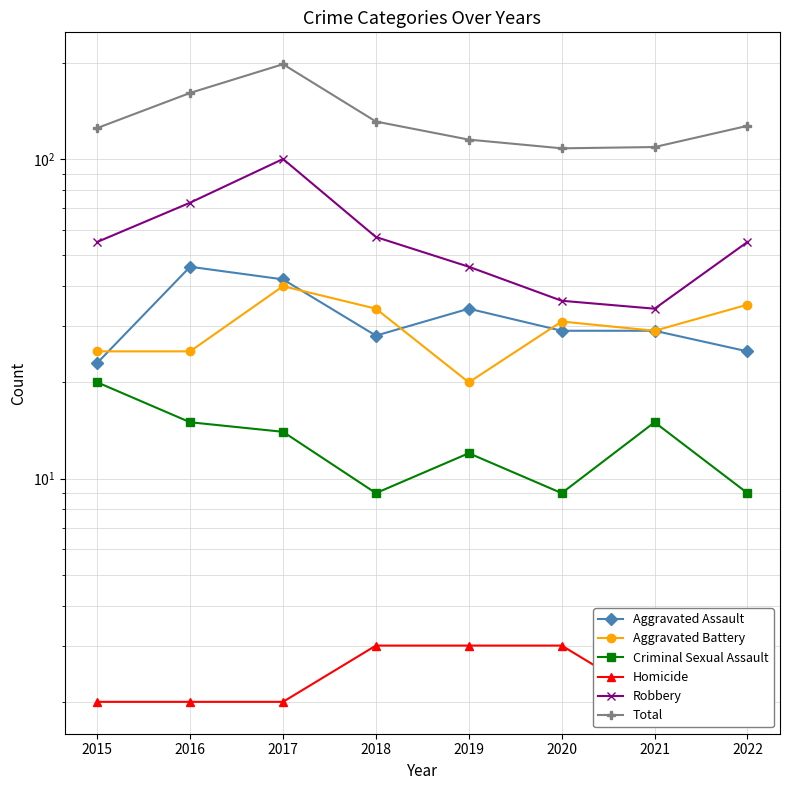

Does the chart display data point markers on the line(s)?

Yes